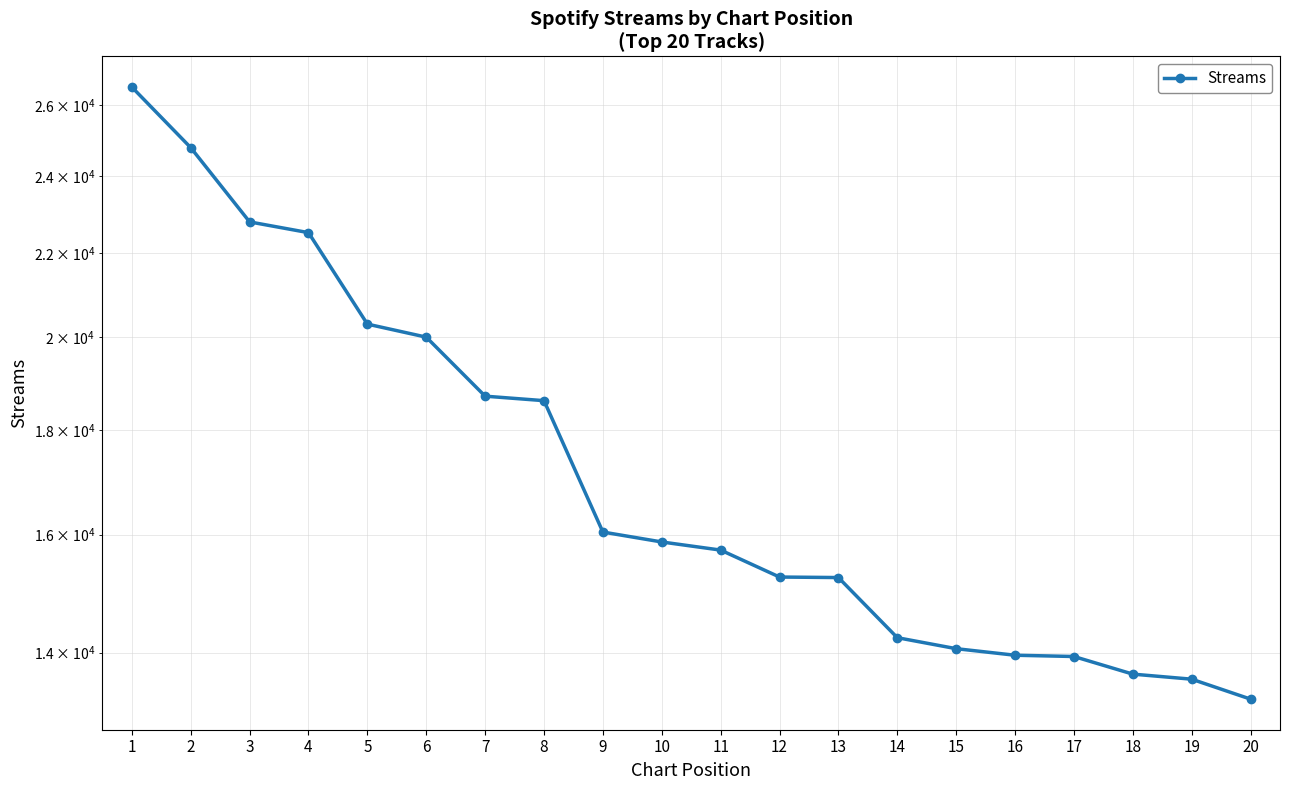

Which has a higher value, 14 or 2?

2